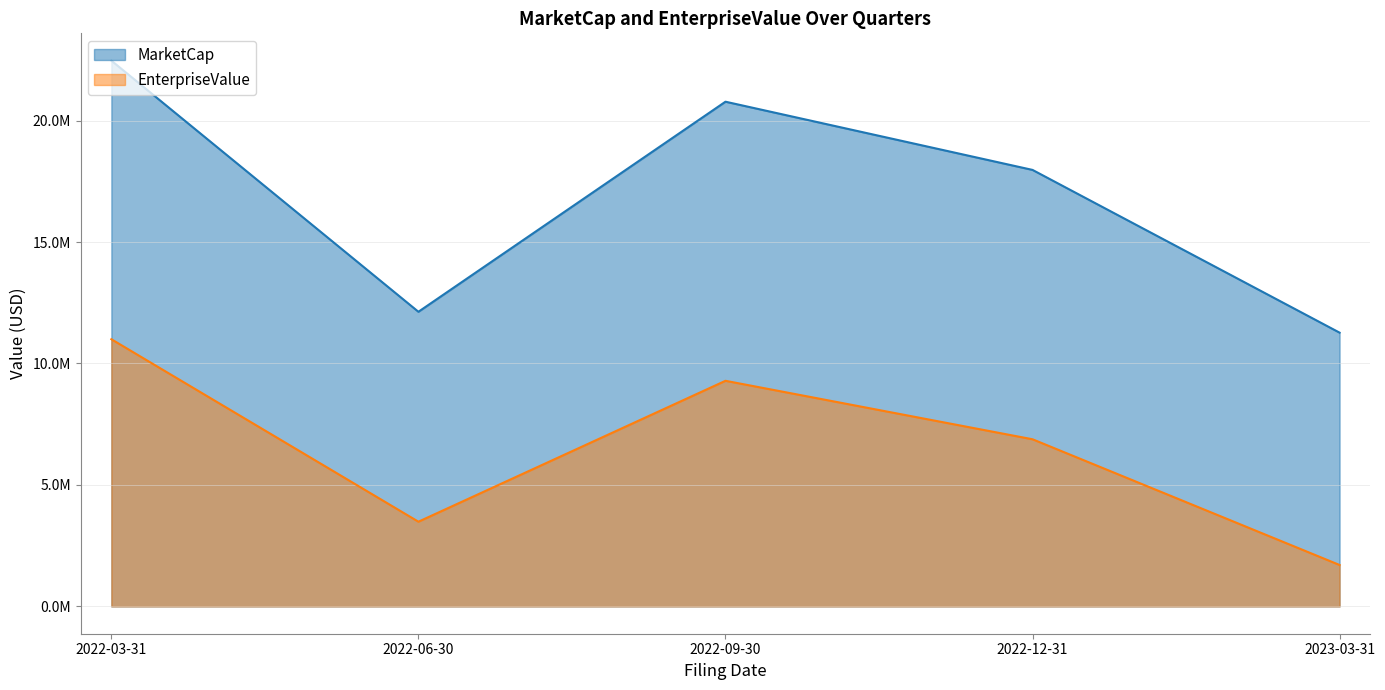

At which label does EnterpriseValue first exceed 6880930?

2022-03-31